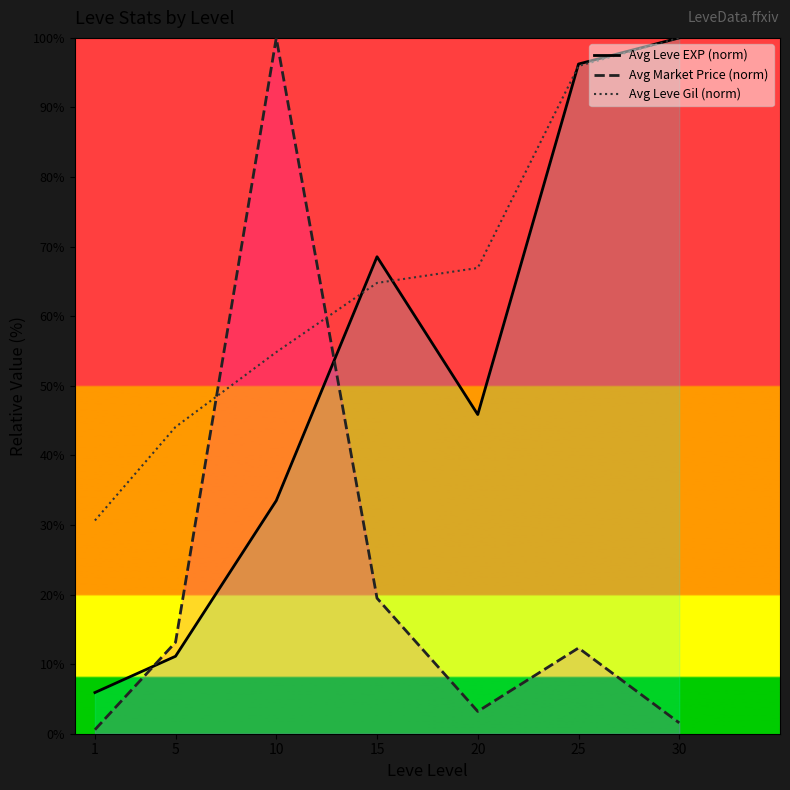

At which label does Avg Leve Gil (norm) reach its minimum?

1